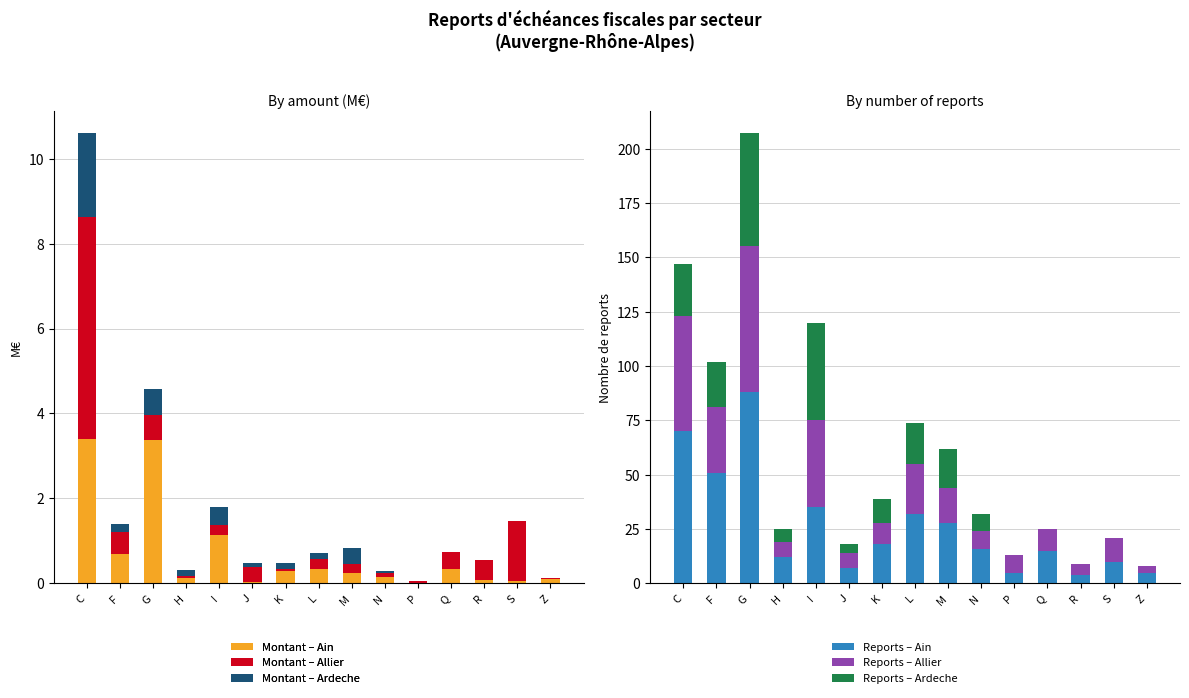

What is the spread (max minus min) of values at H?

6